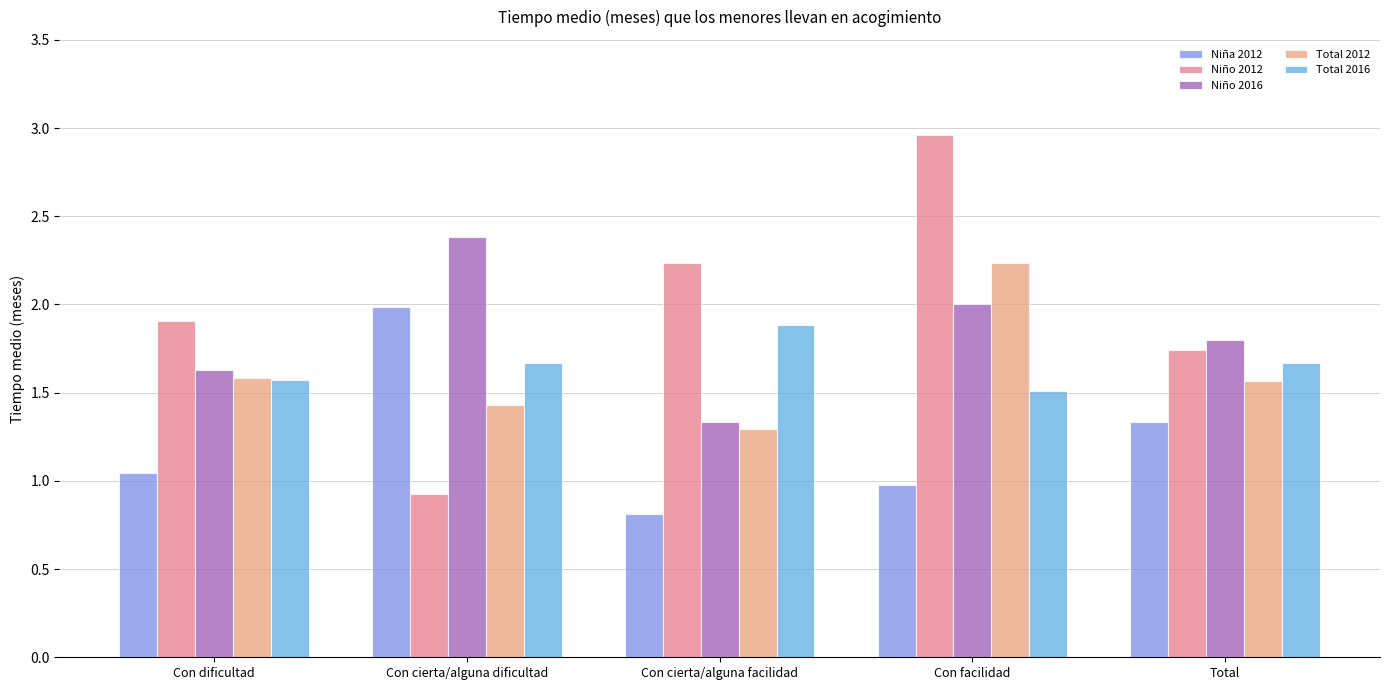

The Total 2012 series shows 3.0 at Con facilidad. True or false?

False